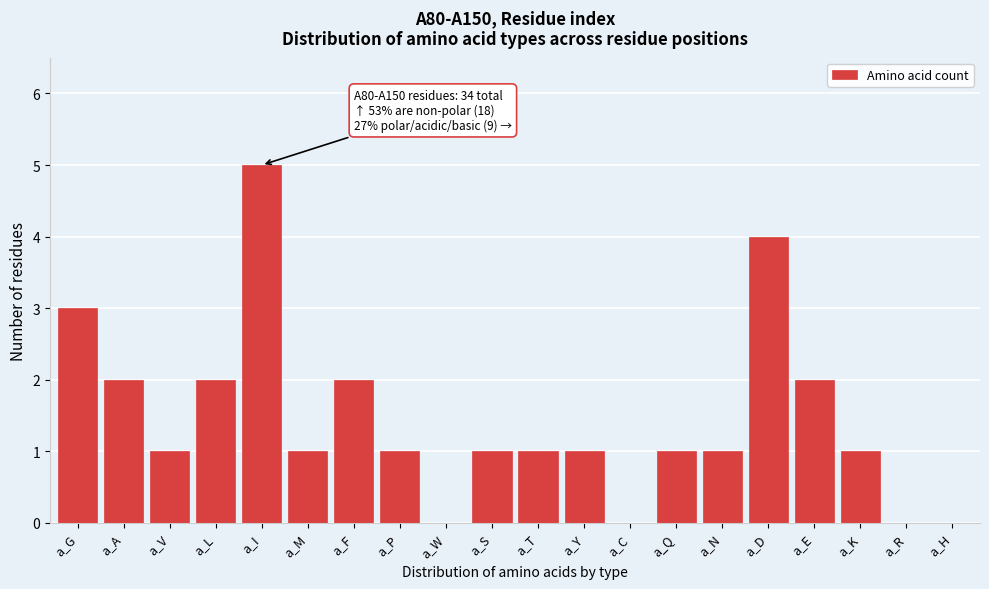

Reading left to right, extract all data points from this chart.

a_G=3	a_A=2	a_V=1	a_L=2	a_I=5	a_M=1	a_F=2	a_P=1	a_W=0	a_S=1	a_T=1	a_Y=1	a_C=0	a_Q=1	a_N=1	a_D=4	a_E=2	a_K=1	a_R=0	a_H=0